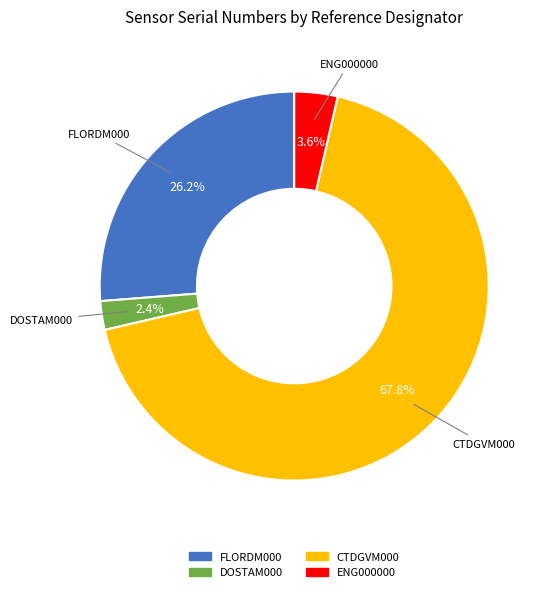

Rank the categories by value from lowest to highest.

DOSTAM000, ENG000000, FLORDM000, CTDGVM000